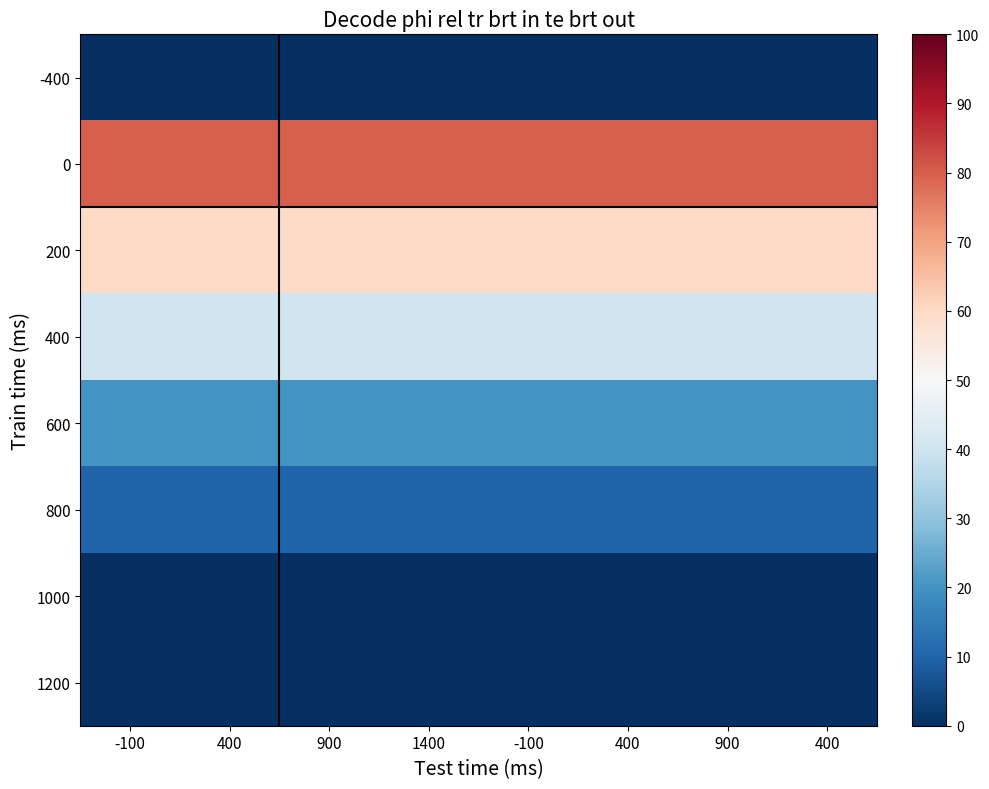

What is the difference between the highest and lowest values at -100?

0.8